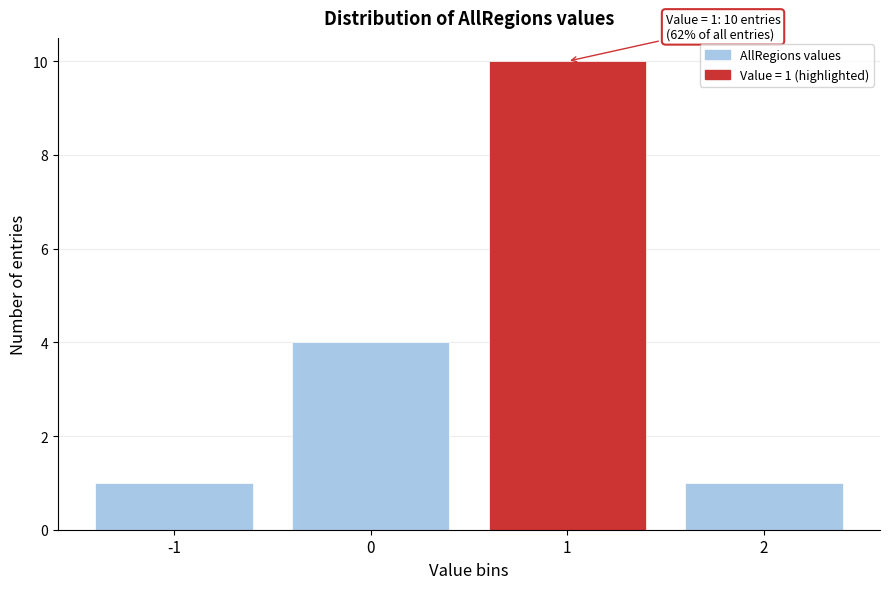

Reading left to right, transcribe all the data shown in this chart.

-1=1	0=4	1=10	2=1